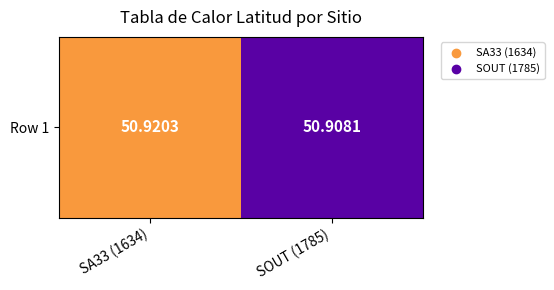

At which category does the chart reach its minimum across all series?

SOUT (1785)